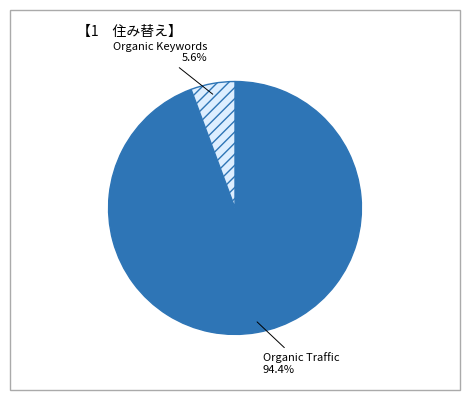

Which category has the smallest portion of the pie?

Organic Keywords